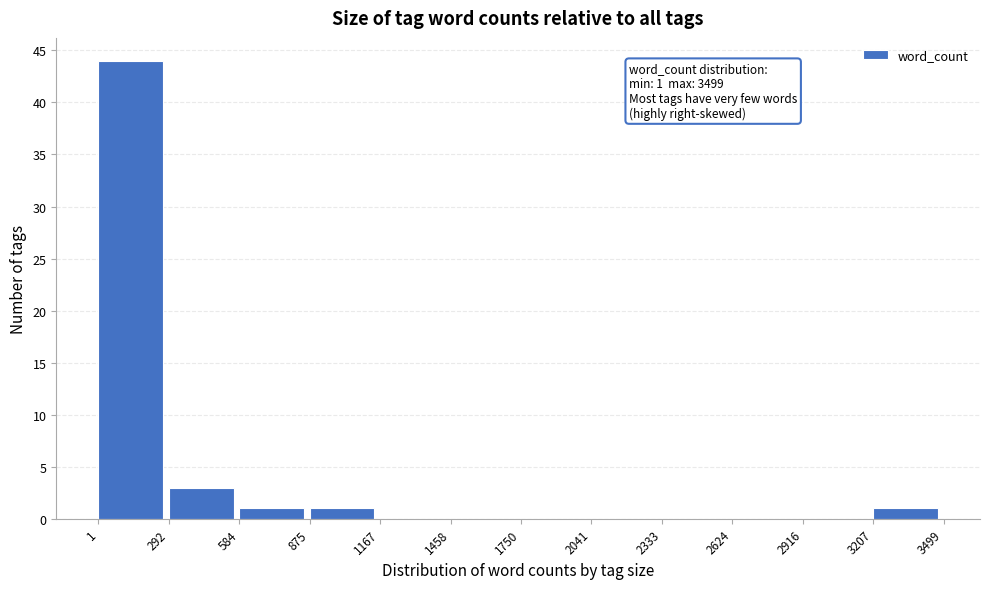

Over which range of the x-axis is the bar tallest?

1 to 292